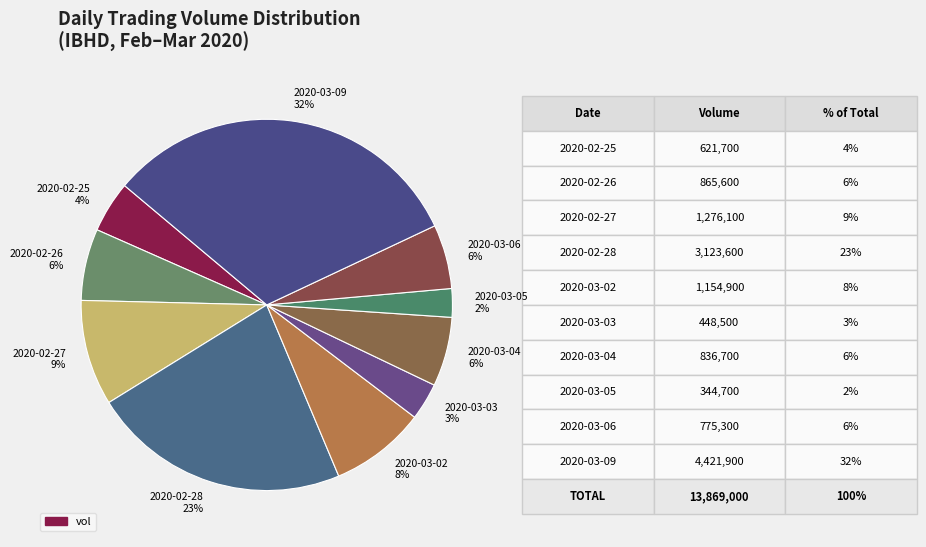

Which has a higher value, 2020-03-09 32% or 2020-03-06 6%?

2020-03-09 32%